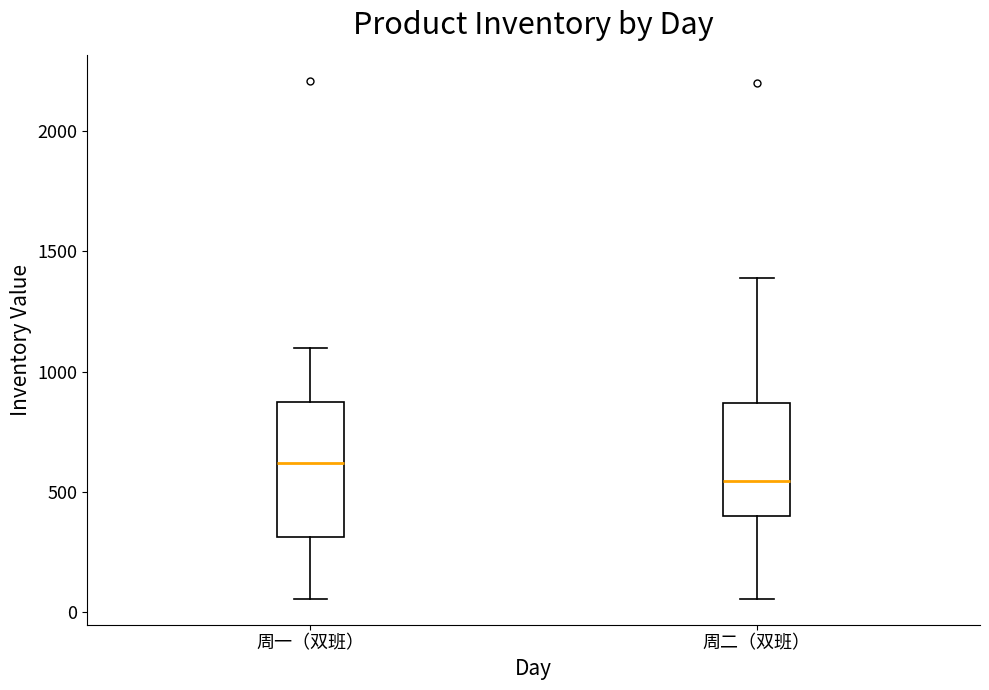

Reading left to right, transcribe this box plot: for each box, give where its median line is, the range the box spans, and where its two whiskers end, as read against the y-axis. The values are not printed on the chart, so give them approximately, as read against the axis.

周一（双班）: median 600, box 300 to 850, whiskers 50 to 1100
周二（双班）: median 550, box 400 to 850, whiskers 50 to 1400